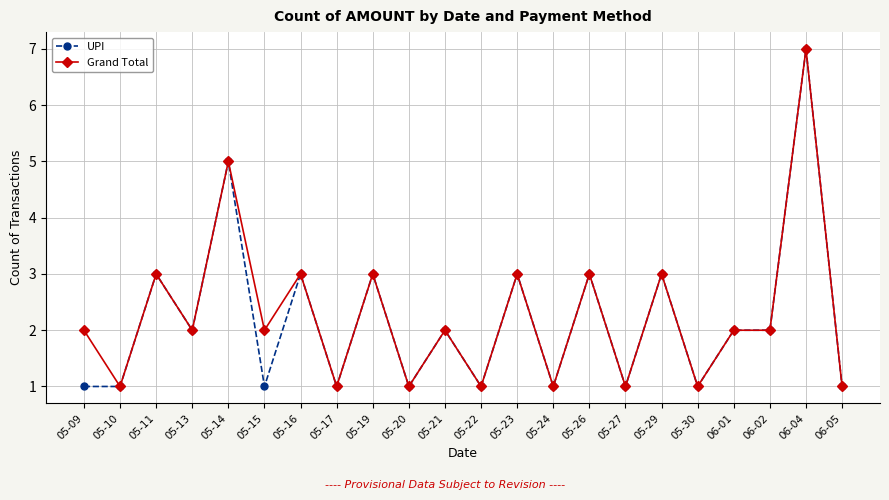

What is the difference between the maximum and minimum values in the Grand Total series?

6